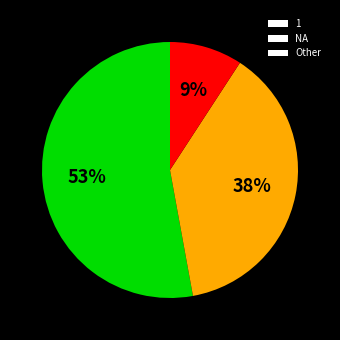

How many slices are in this pie chart?

3